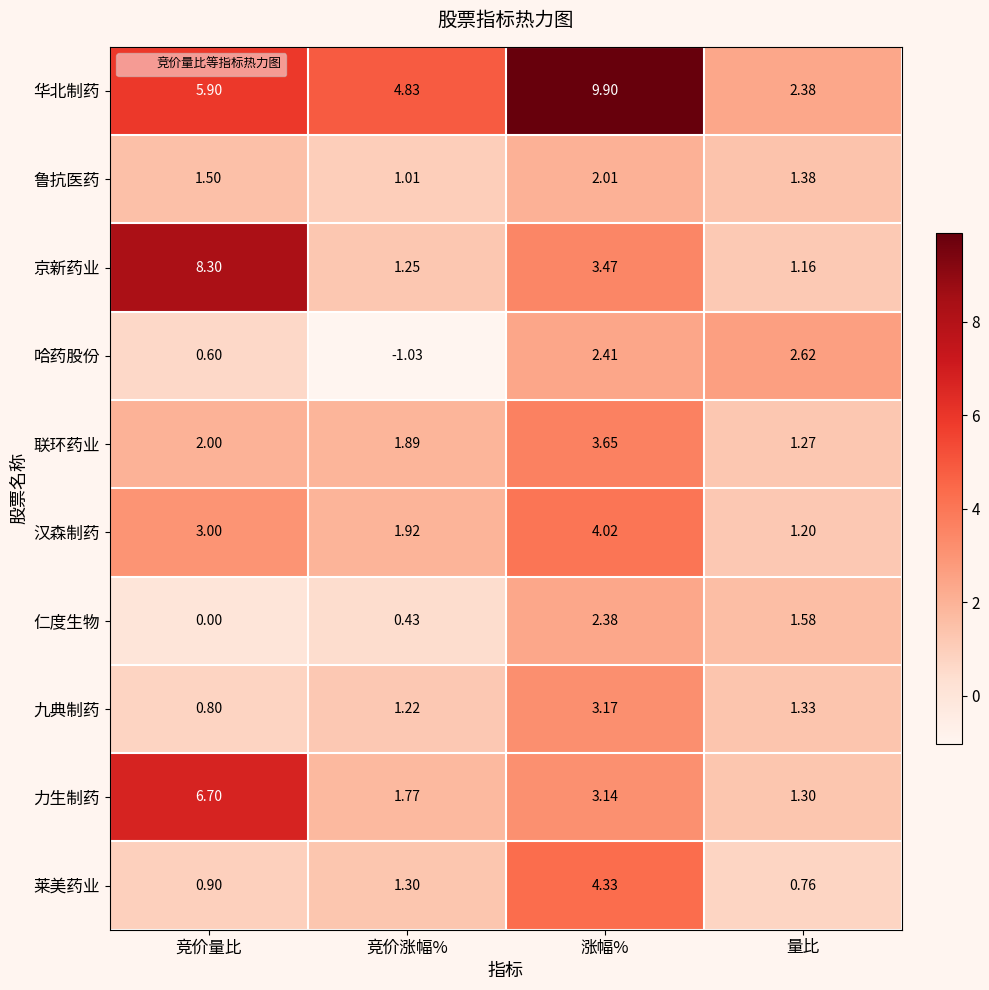

Where is 华北制药 nearest to the value 6?

竞价量比